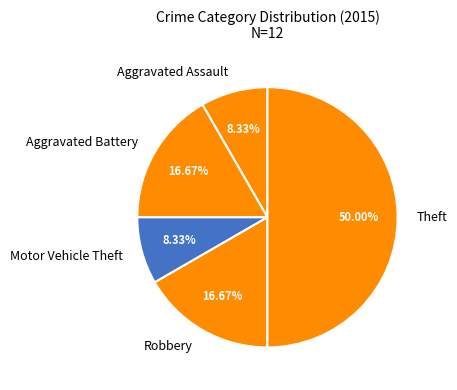

To the nearest percent, what is the average slice percentage?

20%